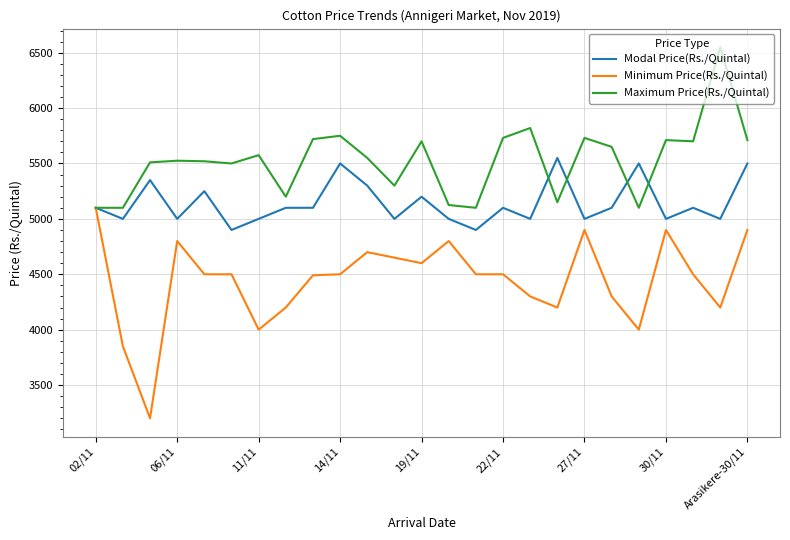

List the series in order of their peak value, lowest first.

Minimum Price(Rs./Quintal), Modal Price(Rs./Quintal), Maximum Price(Rs./Quintal)